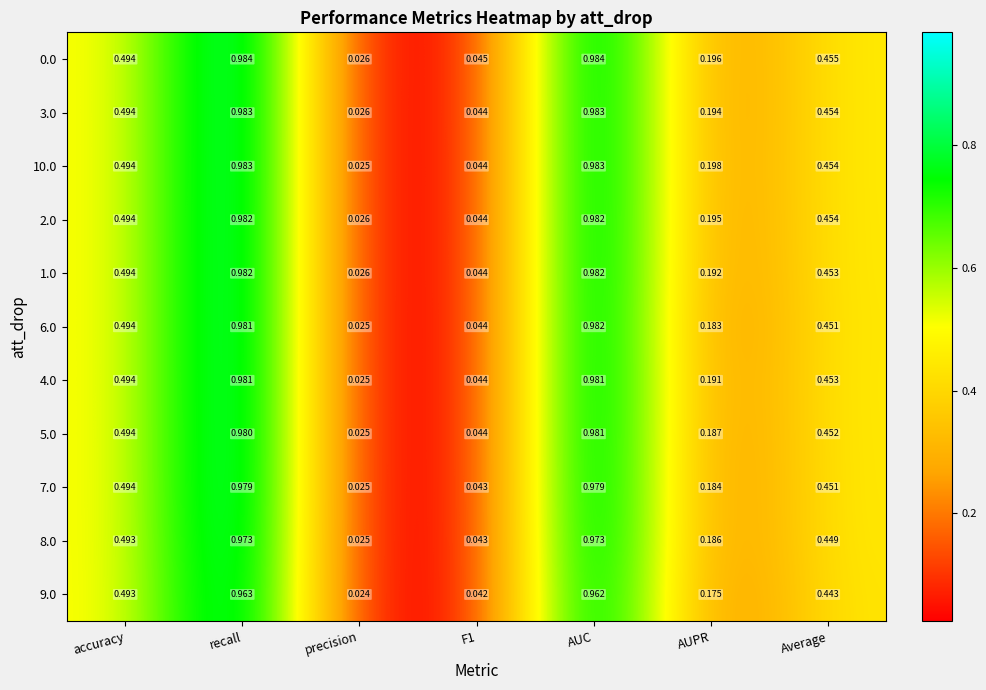

At which category is the sum across all series the highest?

AUC